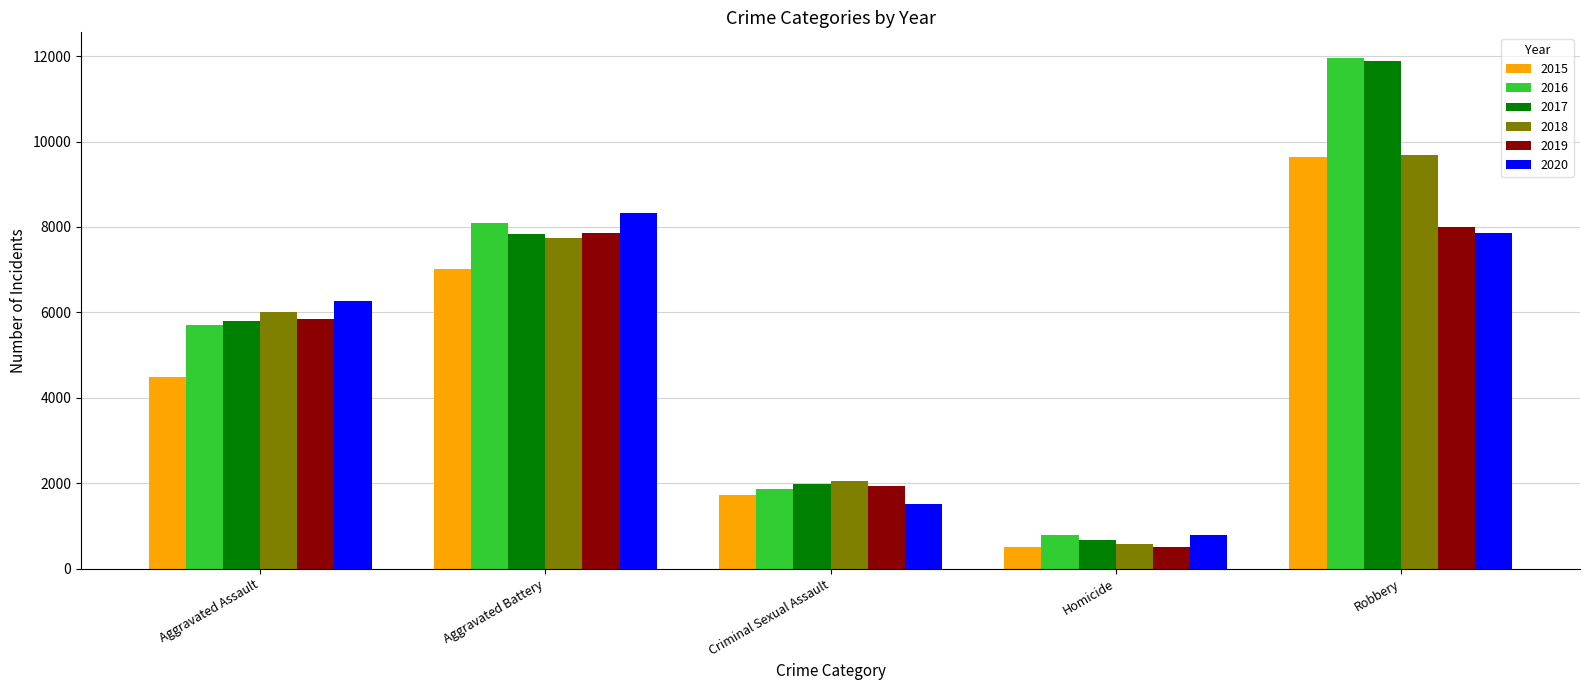

Is it true that 2020 equals 6265 at Aggravated Assault?

True